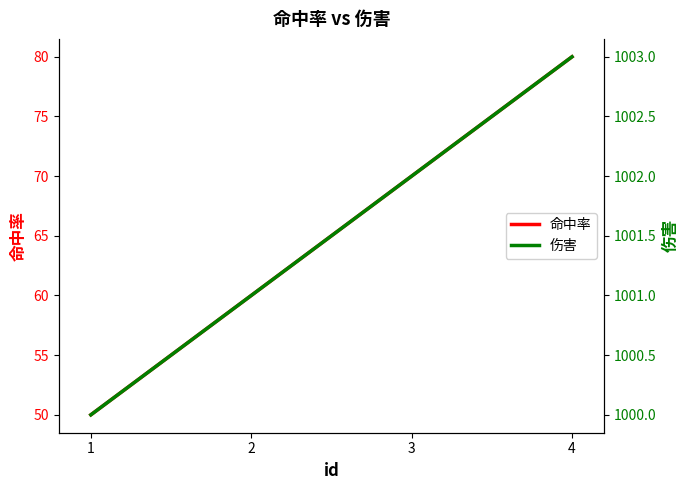

List the series in order of their peak value, highest first.

伤害, 命中率